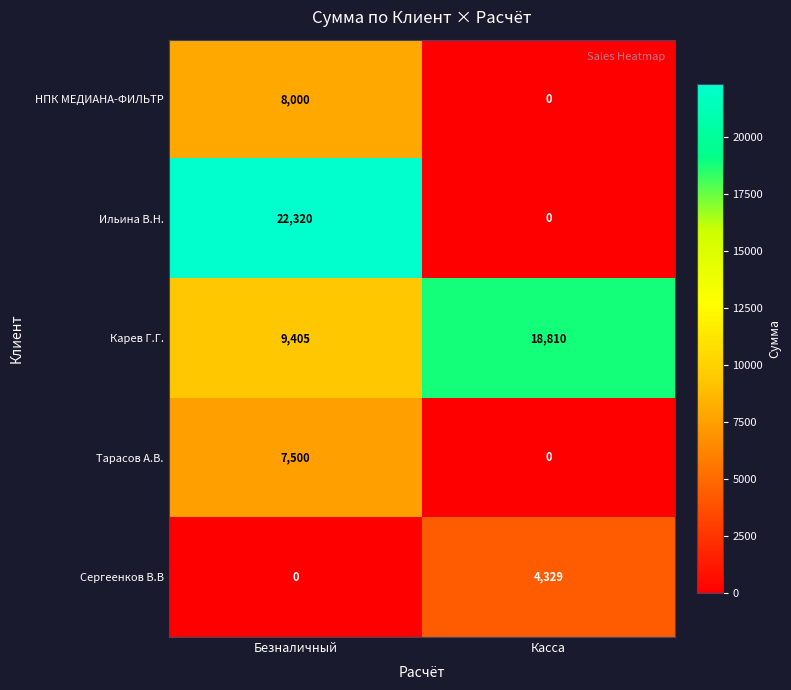

What is the spread (max minus min) of values at Безналичный?

22320